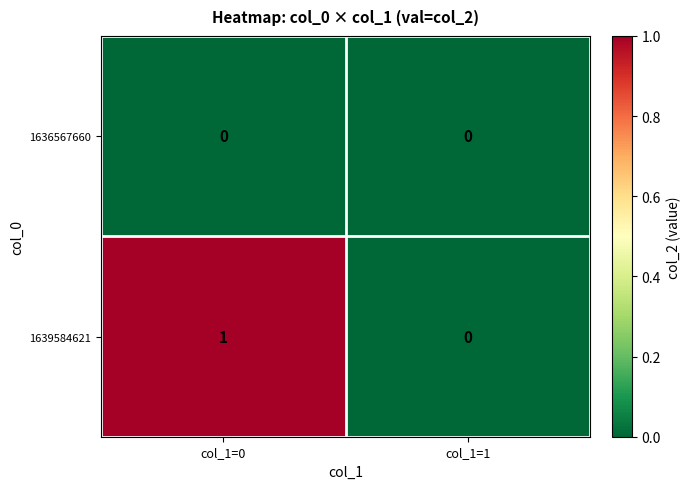

Count the number of categories in the chart.

2